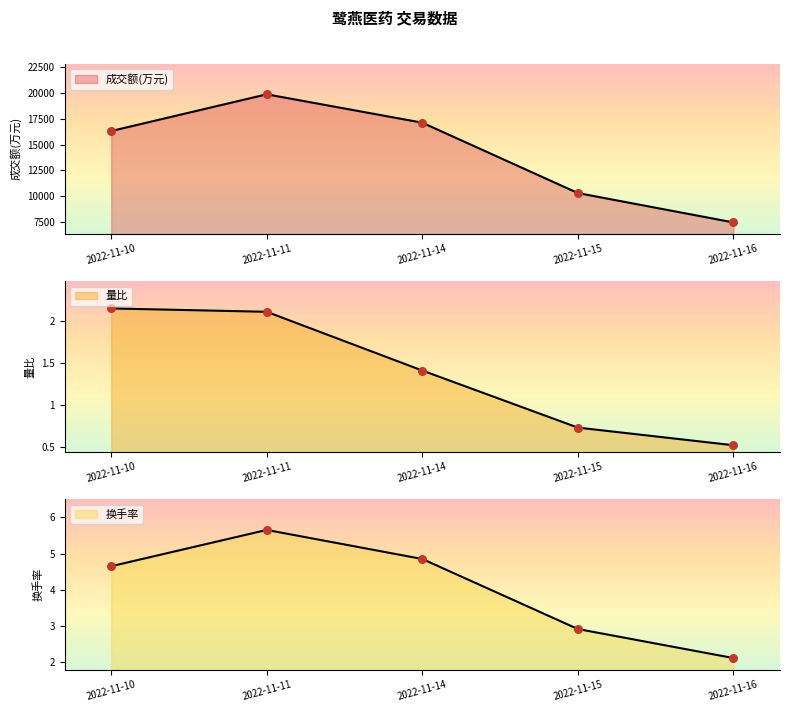

Which series contains the lowest Y value?

量比